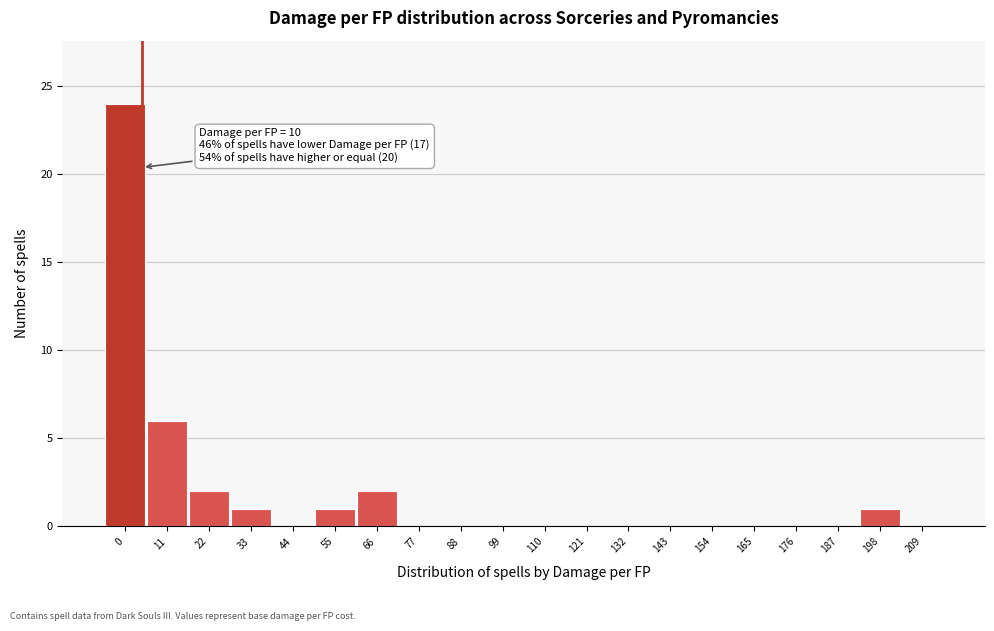

Reading left to right, extract all data points from this chart.

0=24	11=6	22=2	33=1	44=0	55=1	66=2	77=0	88=0	99=0	110=0	121=0	132=0	143=0	154=0	165=0	176=0	187=0	198=1	209=0